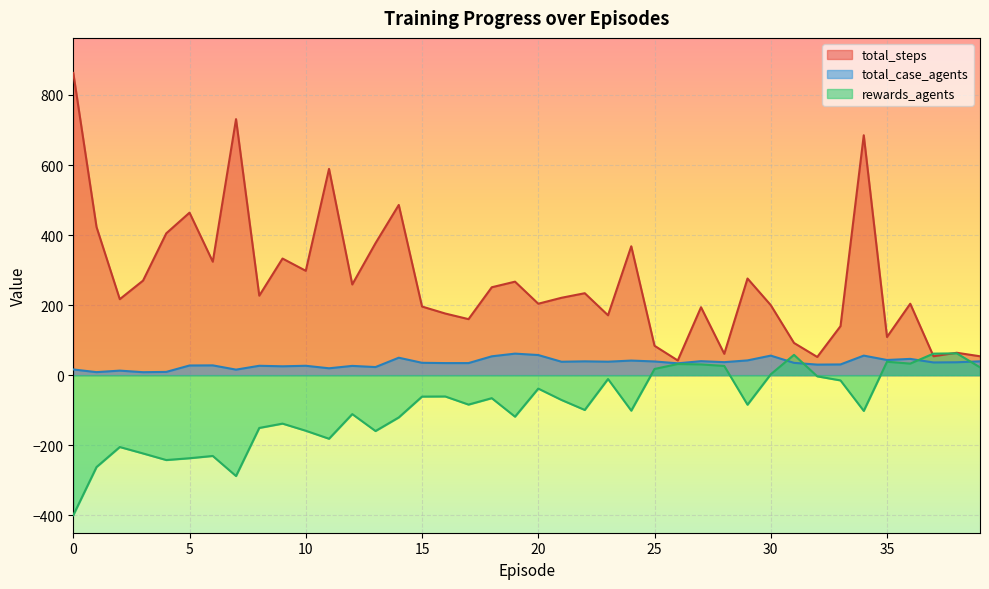

What is the average value of the total_steps series?

270.6